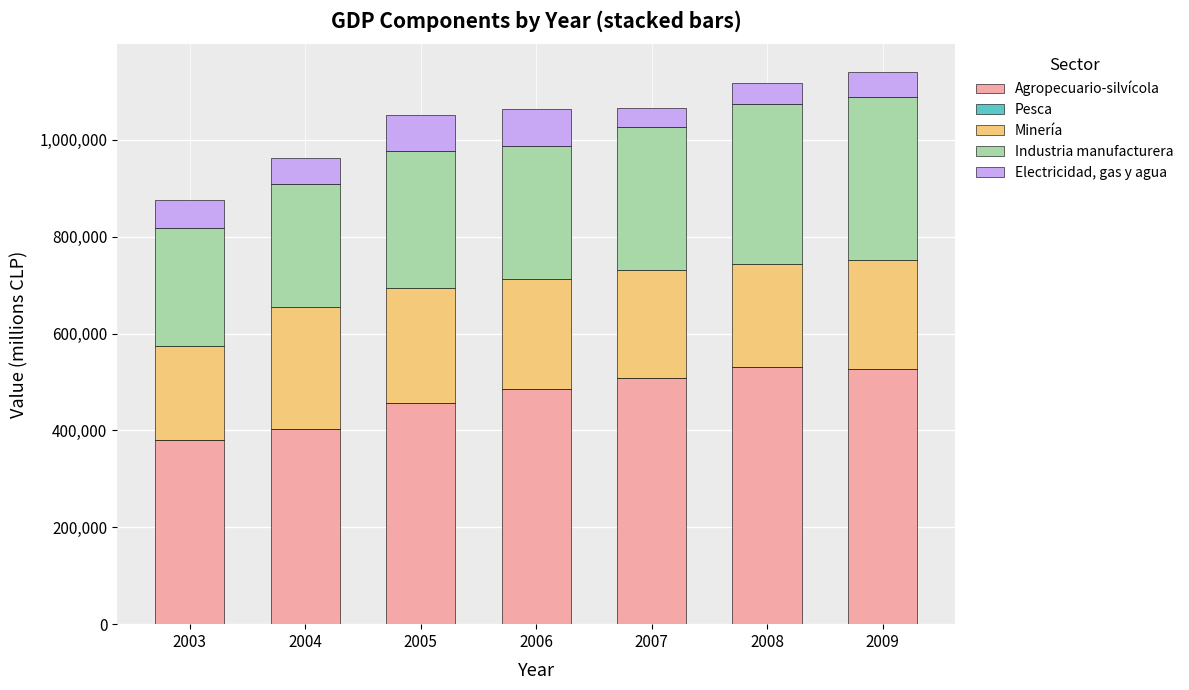

What is the maximum value for Agropecuario-silvícola?

530766